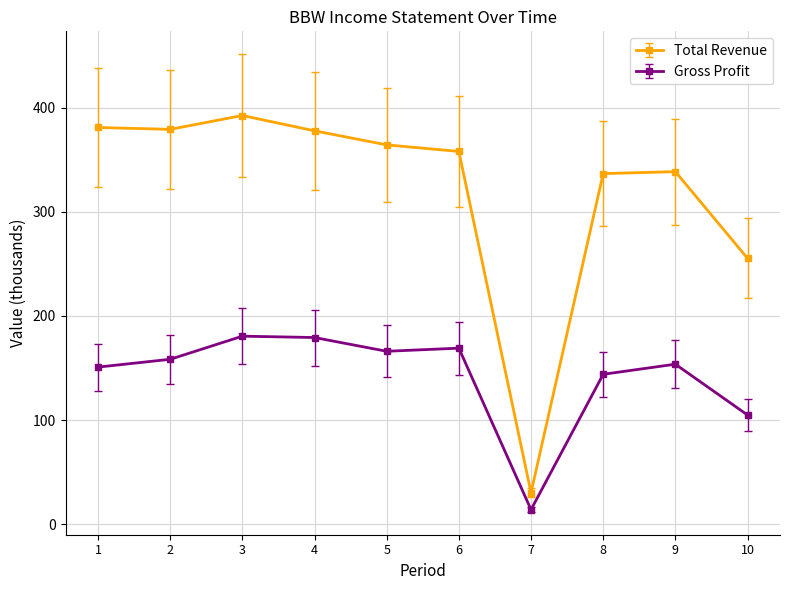

List the series in order of their peak value, highest first.

Total Revenue, Gross Profit